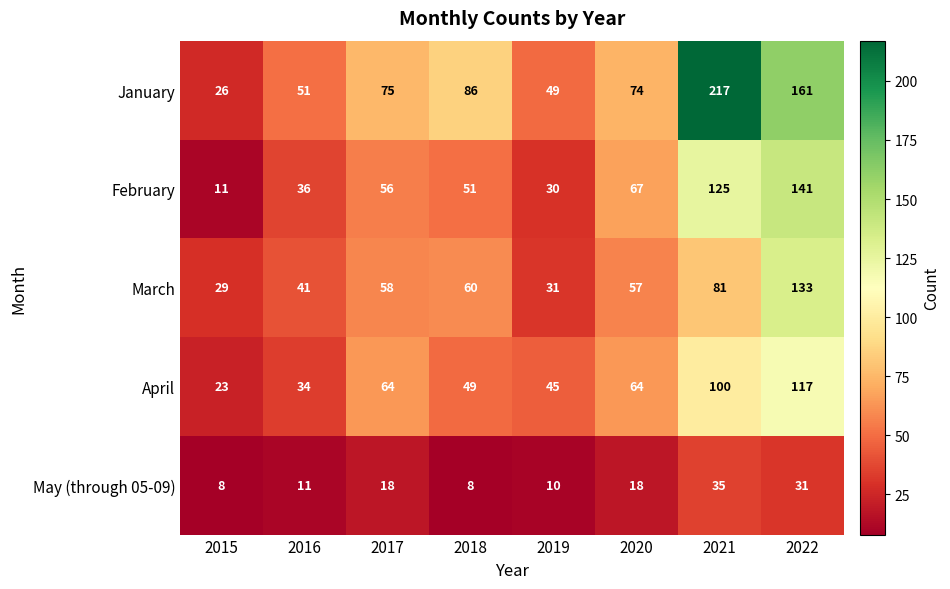

The January series shows 74 at 2020. True or false?

True